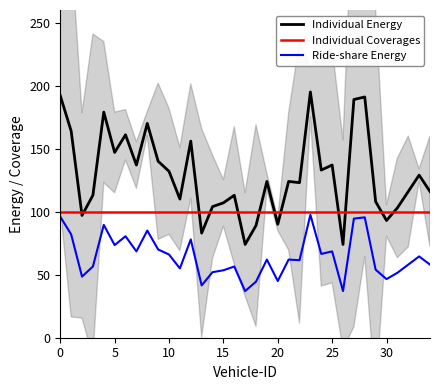

The value of Ride-share Energy at 0 is 96.0. True or false?

True